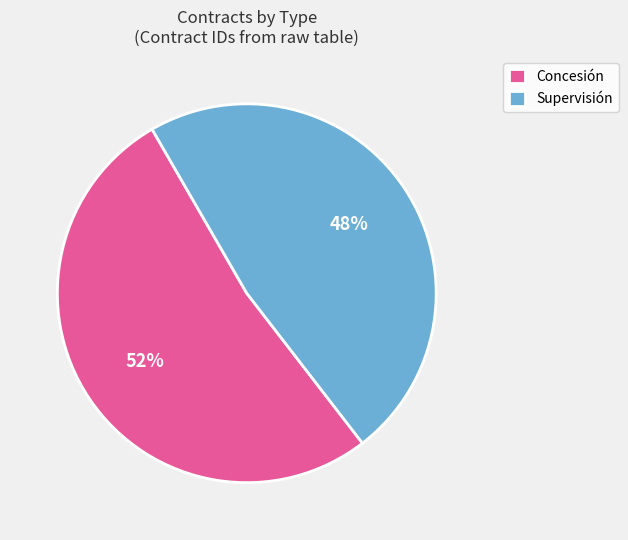

Combined, do Supervisión and Concesión account for over 50%?

Yes